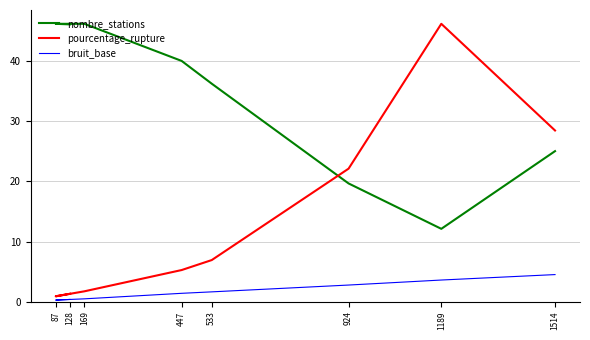

At which category does the chart reach its minimum across all series?

87